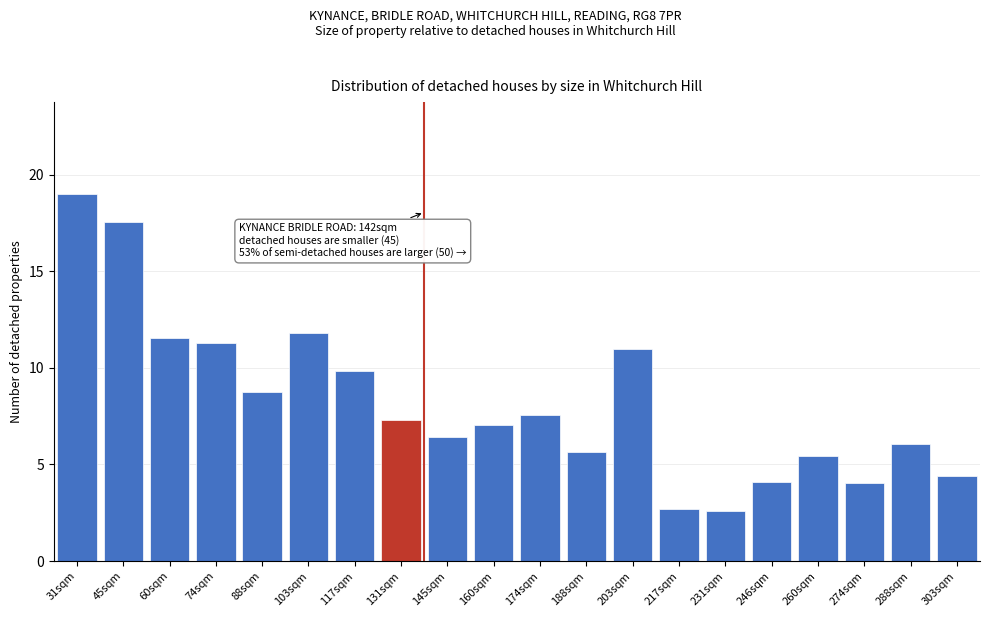

Reading left to right, transcribe all the data shown in this chart.

19.0	17.6	11.5	11.3	8.8	11.8	9.8	7.3	6.4	7.0	7.6	5.6	11.0	2.7	2.6	4.1	5.4	4.1	6.1	4.4